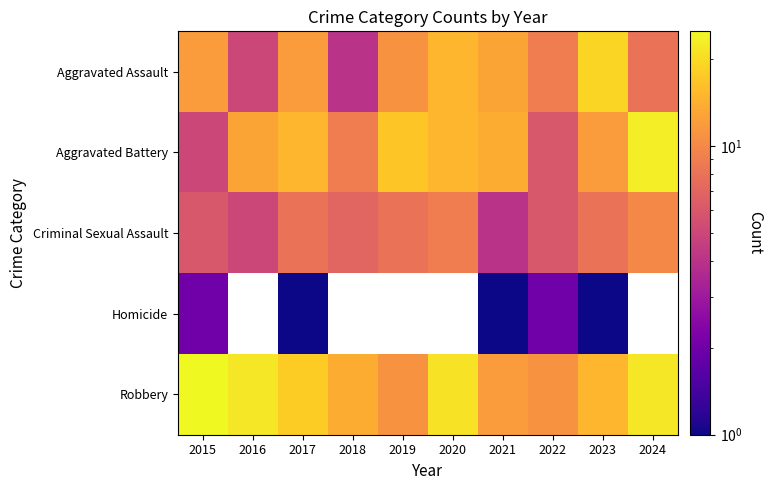

At 2024, list the series in order from smallest to largest.

Homicide, Aggravated Assault, Criminal Sexual Assault, Robbery, Aggravated Battery